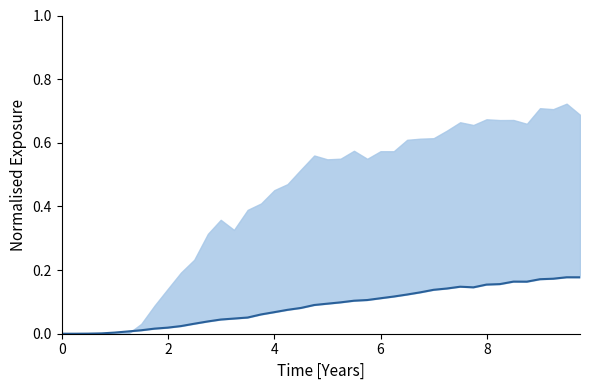

How many positive values are there?

38